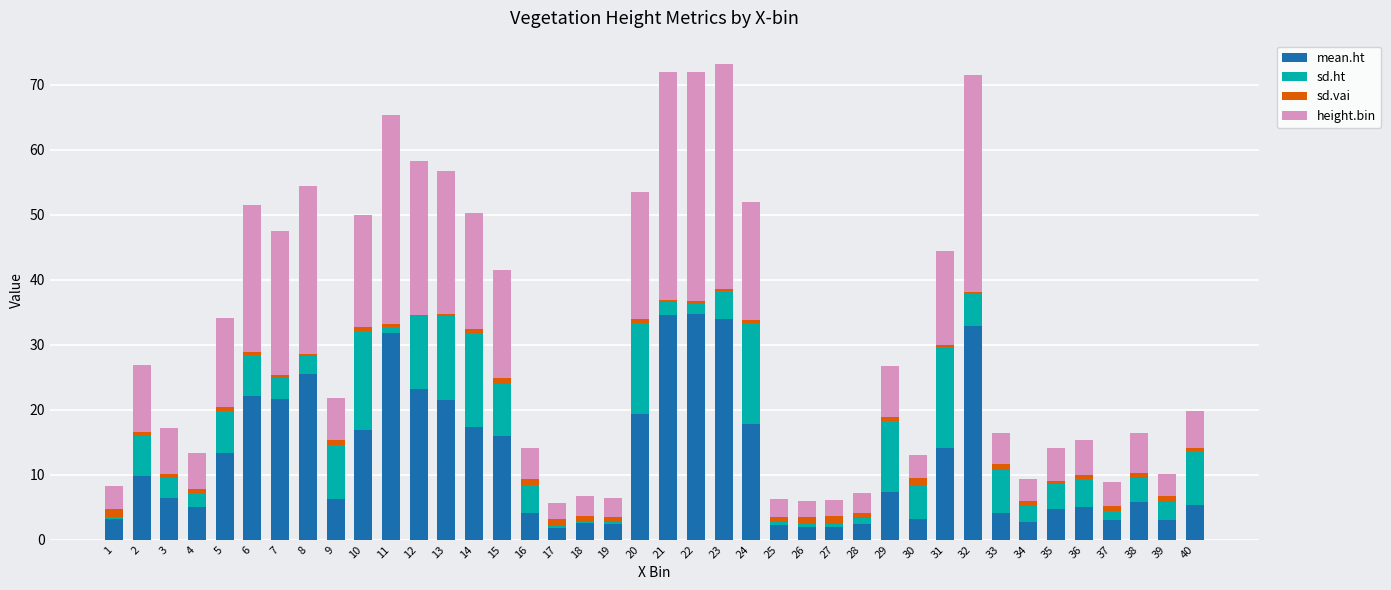

What is the difference between the maximum and second lowest values in the mean.ht series?

32.8